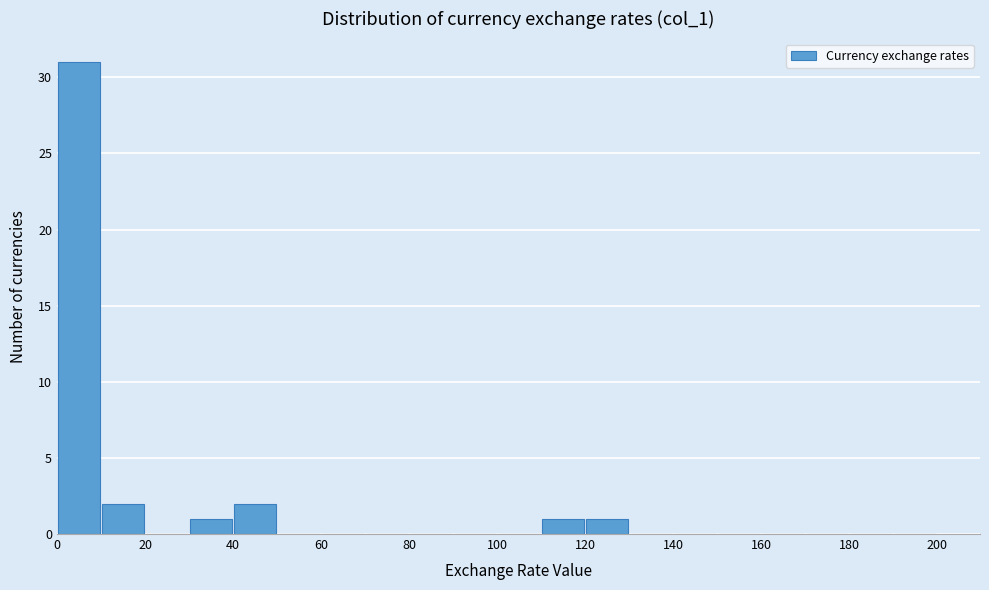

How tall is the bar that spans 10 to 20 on the x-axis? The values are not printed on the chart, so give them approximately, as read against the axis.

2